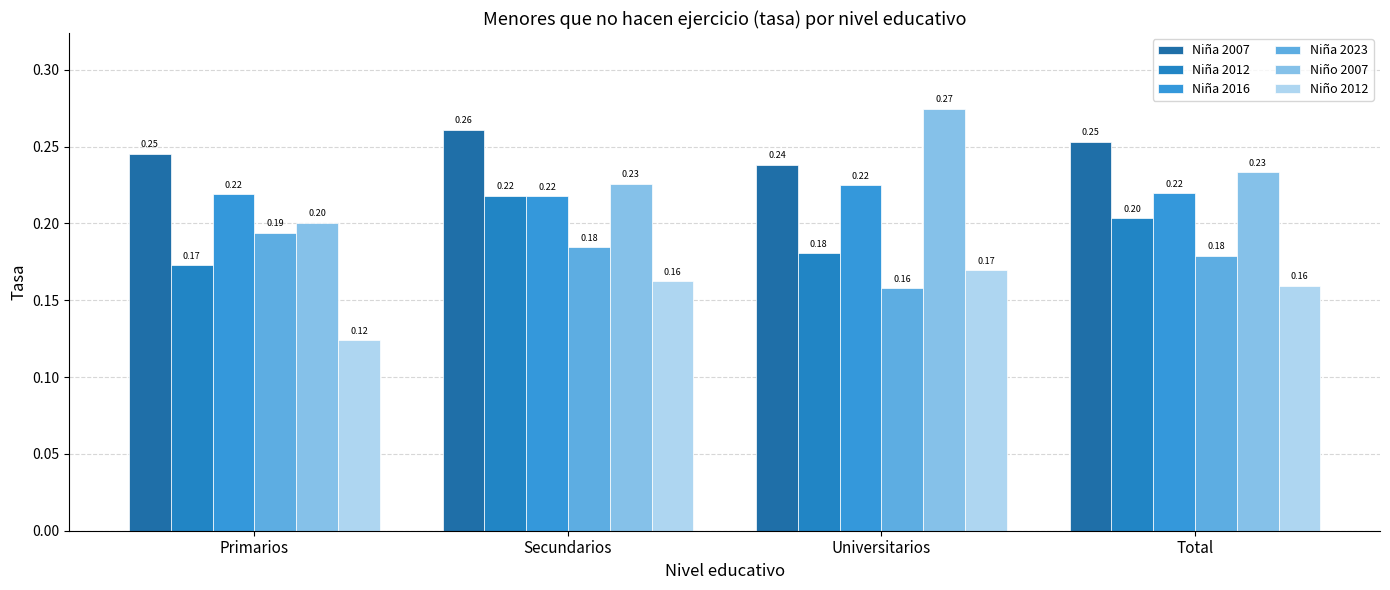

What position from the left is Primarios?

1